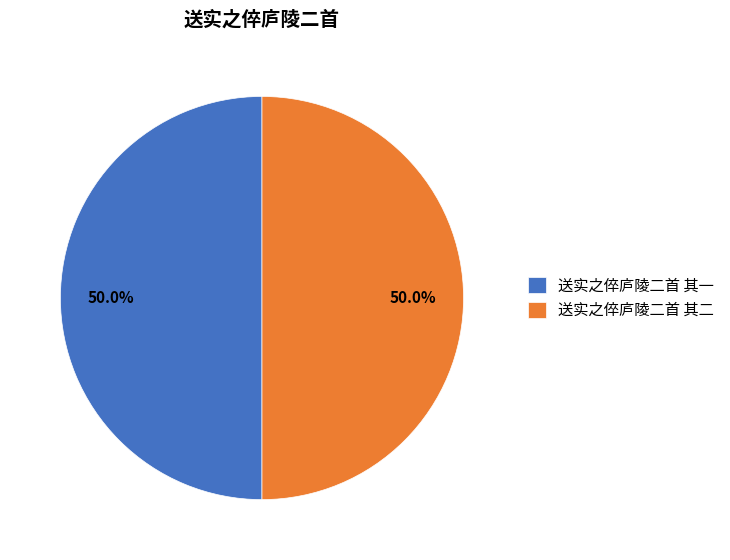

To the nearest percent, what portion does 送实之倅庐陵二首 其二 represent?

50%